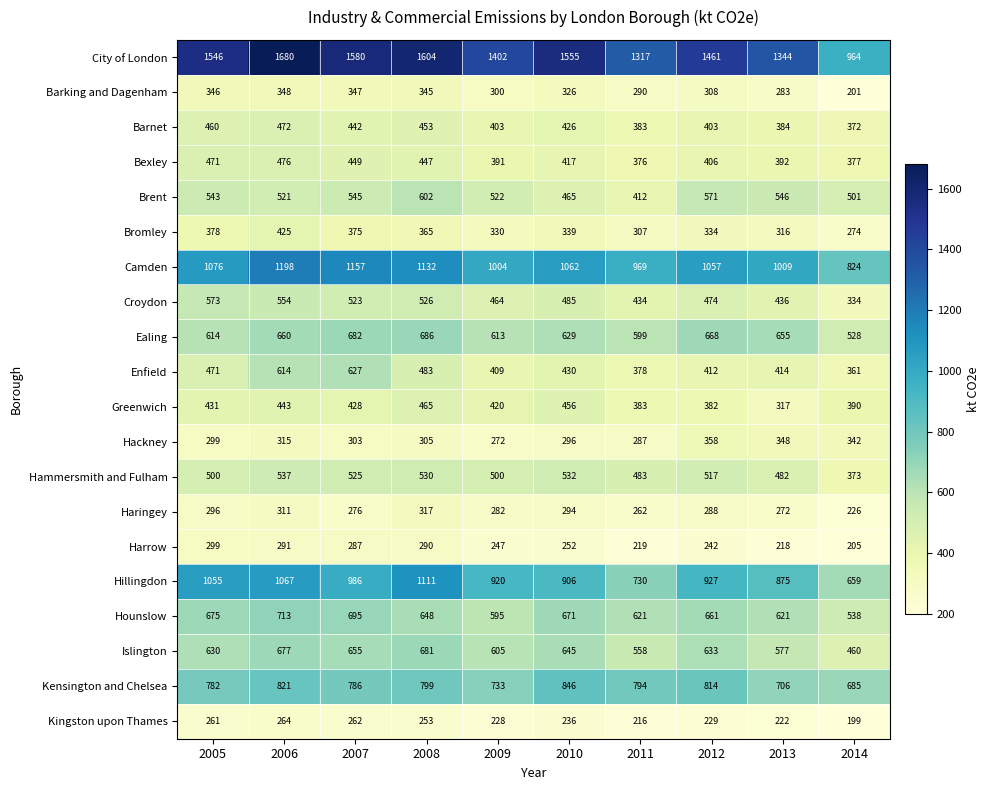

Which series has the largest range (max minus min)?

City of London